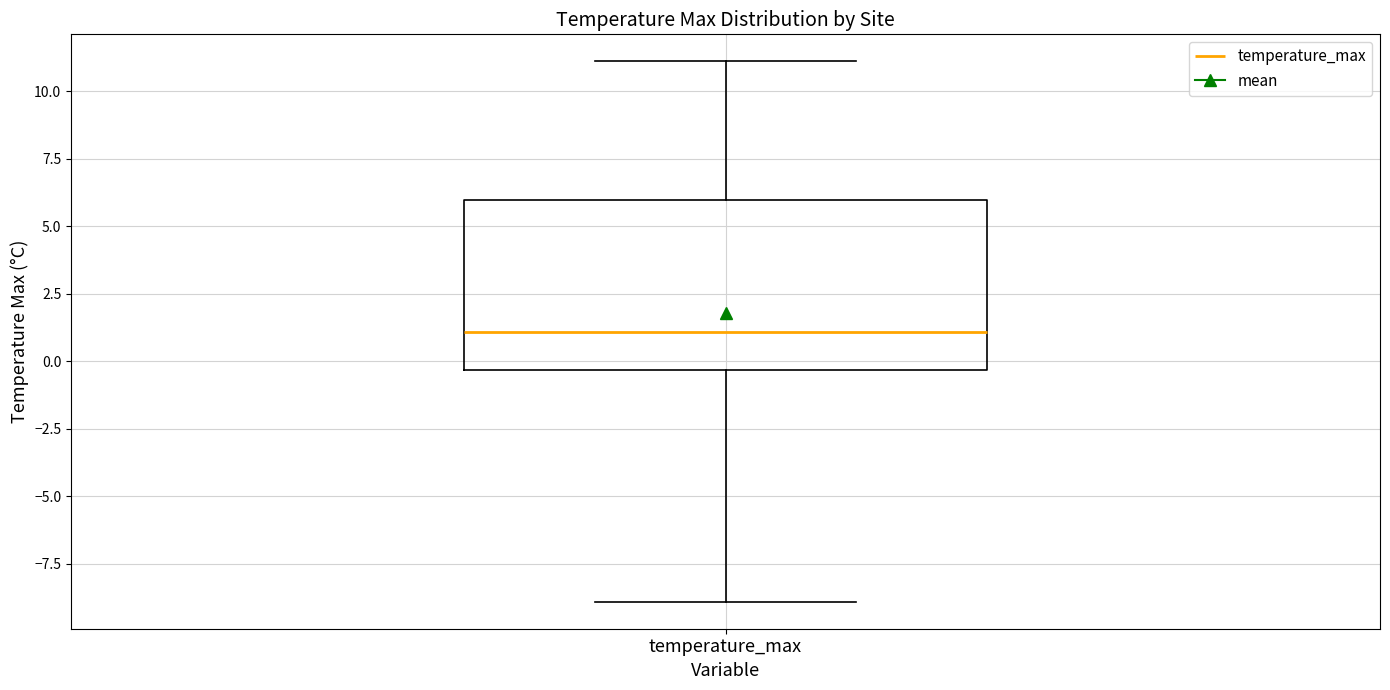

Read this box plot against the y-axis: the position of the median line, the range covered by the box, and the ends of both whiskers. The values are not printed on the chart, so give them approximately, as read against the axis.

median 1.0, box -0.5 to 6.0, whiskers -9.0 to 11.0